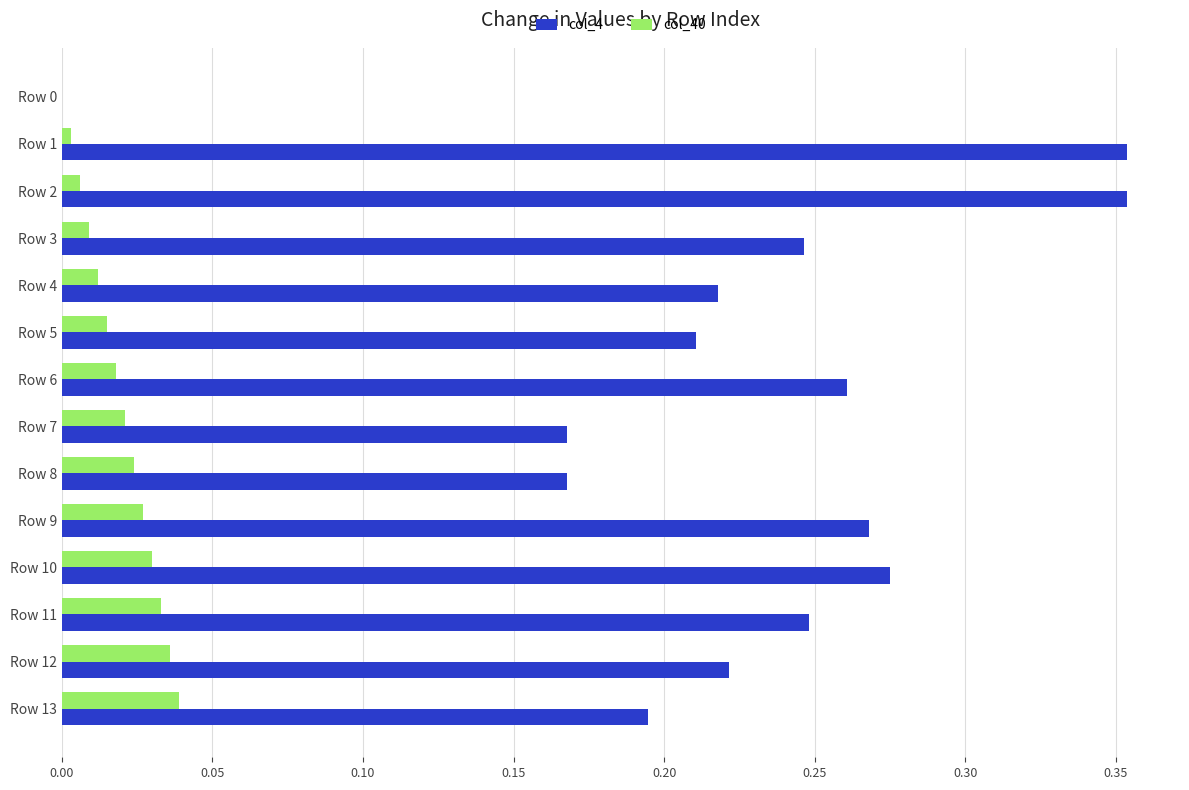

Which series has the largest total across all categories?

col_4